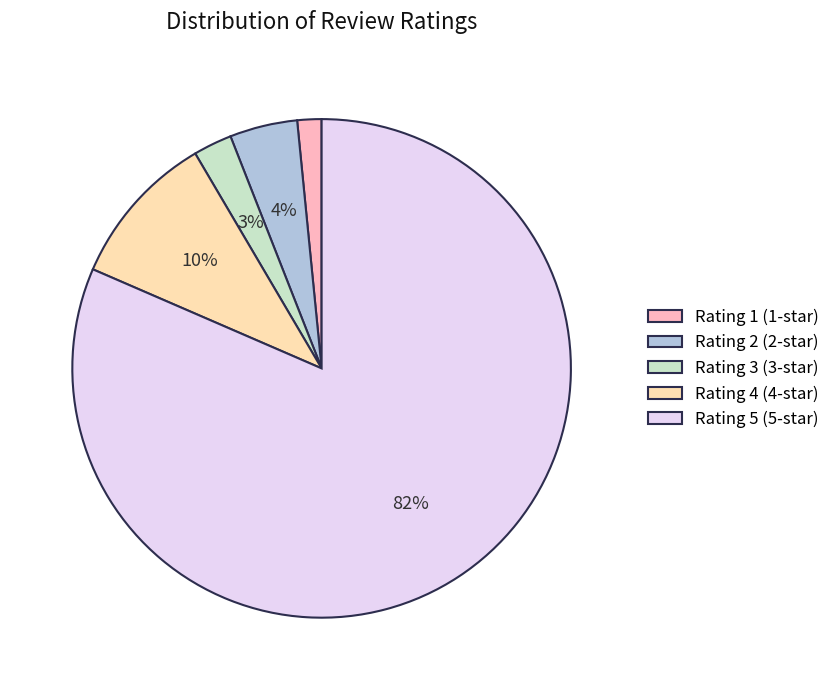

Which has a higher value, Rating 1 (1-star) or Rating 3 (3-star)?

Rating 3 (3-star)